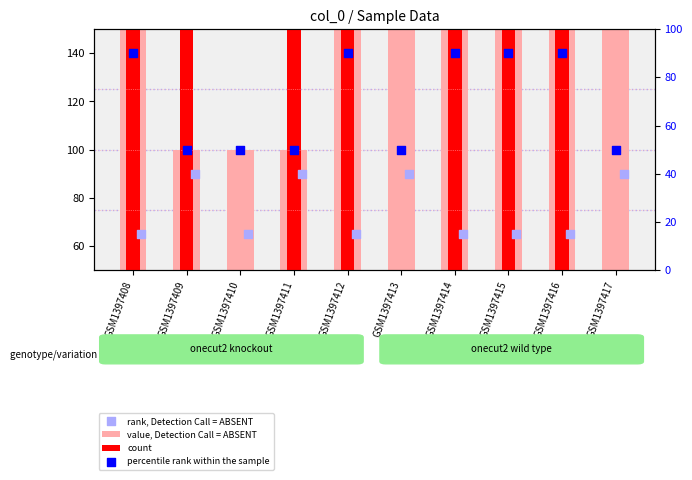

Which series has the widest spread of Y values?

count